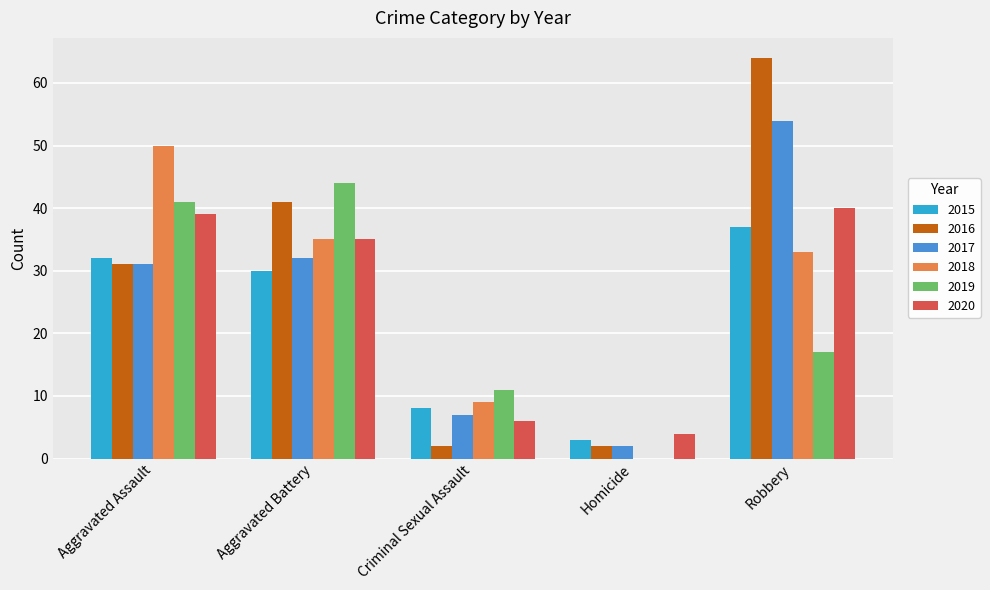

Between Criminal Sexual Assault and Robbery, which series saw the biggest shift?

2016